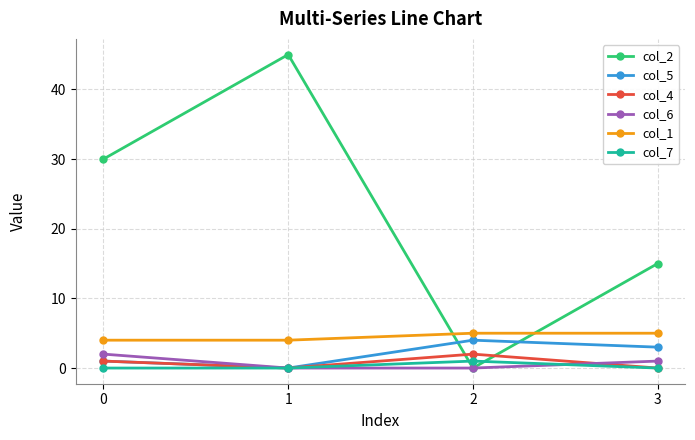

What value does the col_2 series have at 1?

45